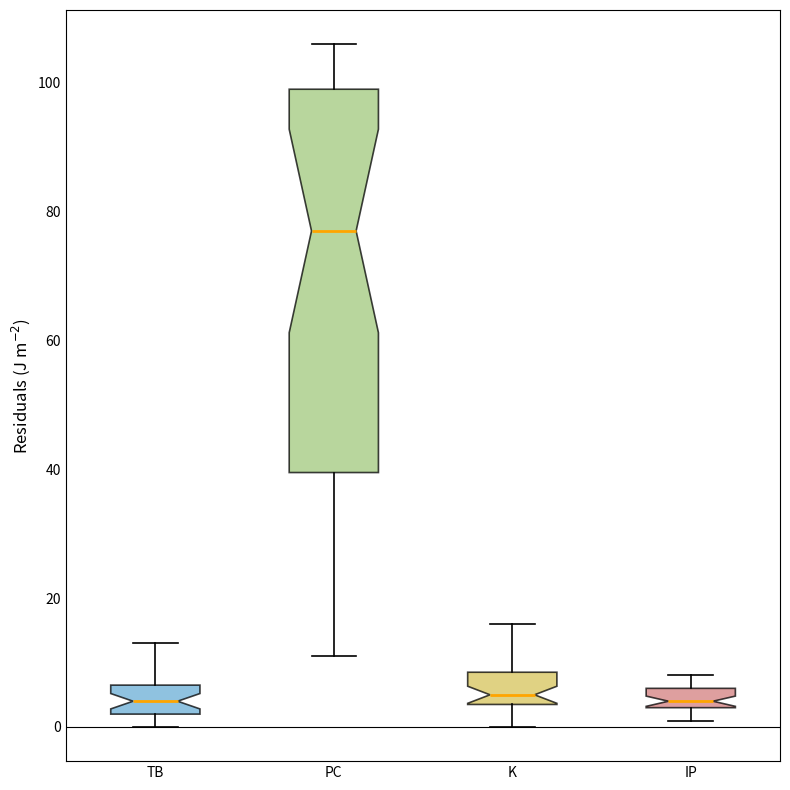

Reading left to right, transcribe this box plot: for each box, give where its median line is, the range the box spans, and where its two whiskers end, as read against the y-axis. The values are not printed on the chart, so give them approximately, as read against the axis.

TB: median 4, box 2 to 6, whiskers 0 to 14
PC: median 78, box 40 to 100, whiskers 12 to 106
K: median 6, box 4 to 8, whiskers 0 to 16
IP: median 4 (just above the box's lower edge), box 4 to 6, whiskers 2 to 8